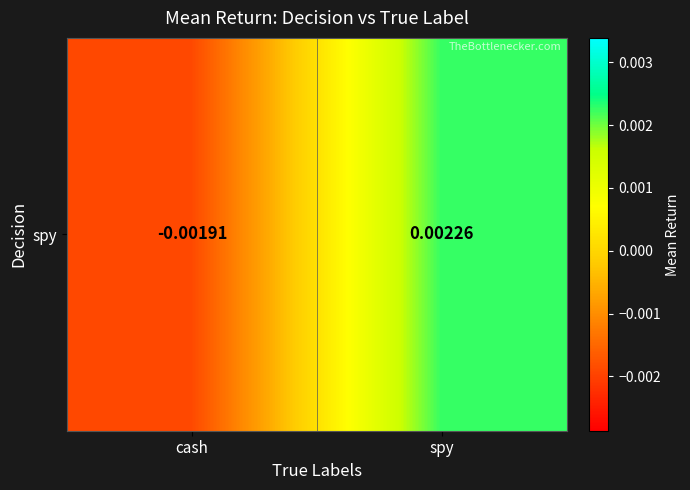

Is it true that the value at cash is -0.0?

False